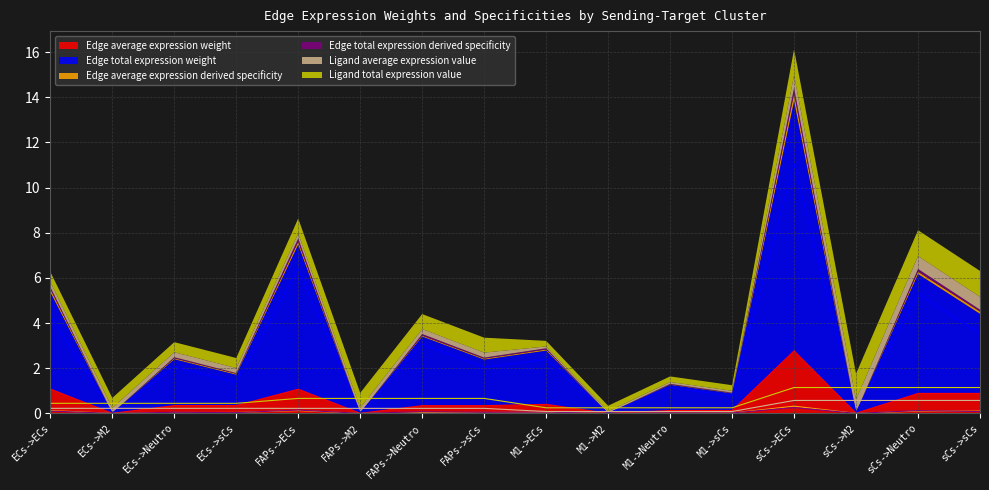

What is the total value across all series at FAPs->sCs?

3.4